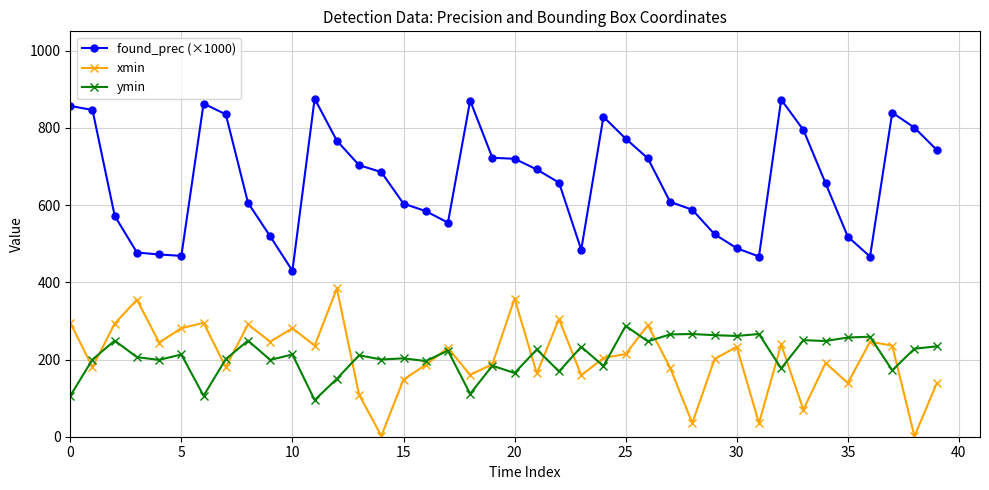

What is the highest value of the xmin series?

384.0